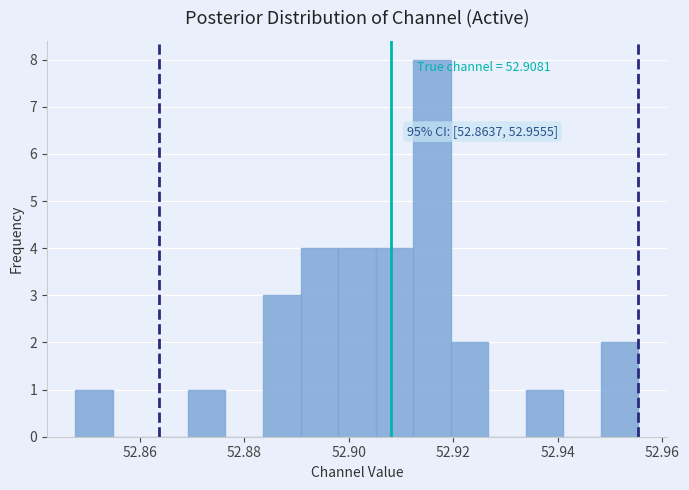

Around what value on the x-axis is the tallest bar? Give the approximate position of its centre, as read against the axis.

52.916